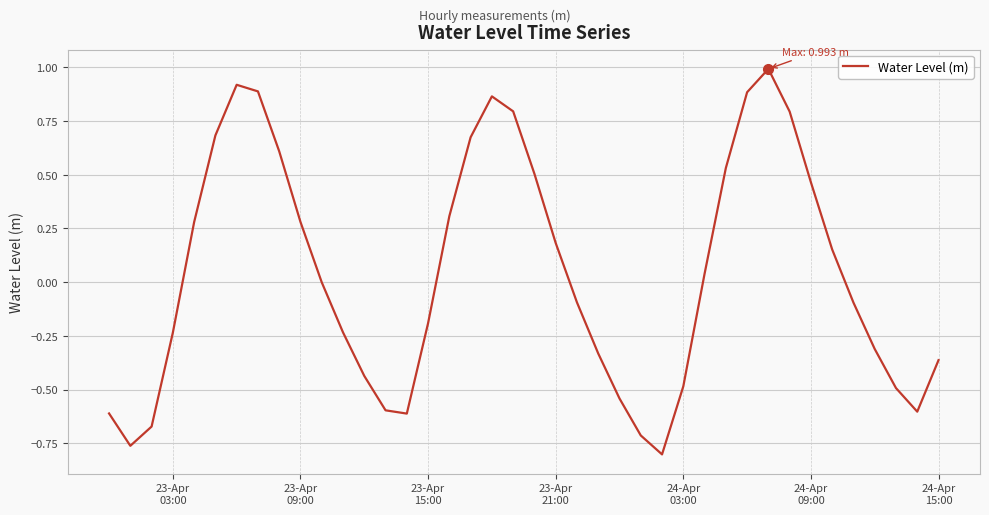

What is the maximum value shown in the chart?

1.0